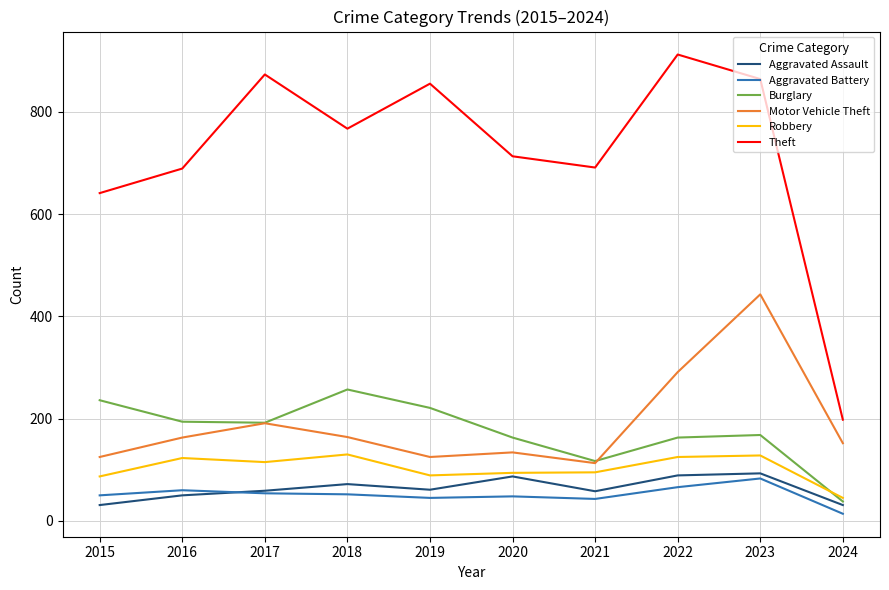

True or false: Motor Vehicle Theft and Theft intersect in this chart.

False